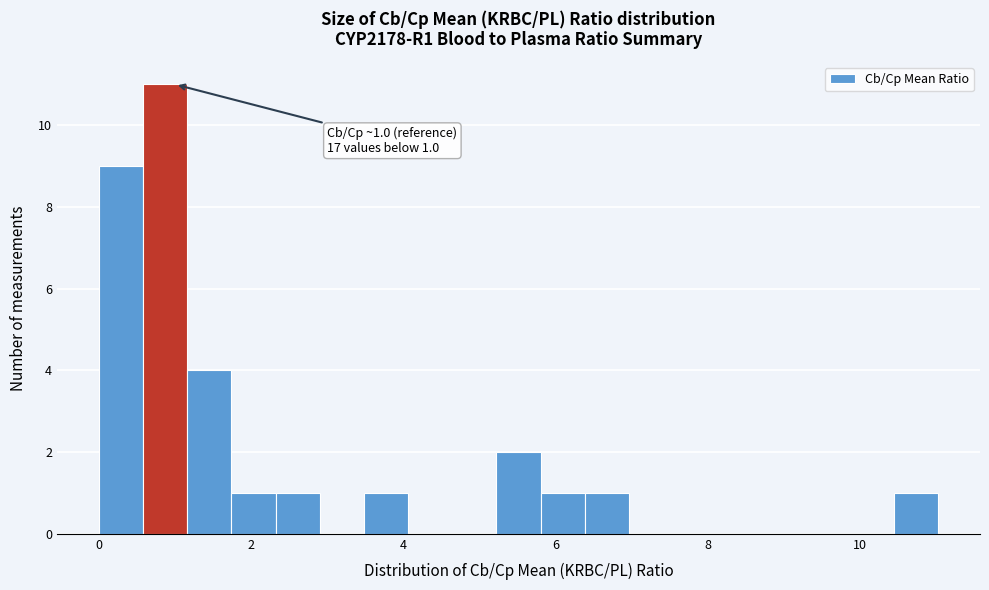

Around what value on the x-axis is the tallest bar? Give the approximate position of its centre, as read against the axis.

0.8